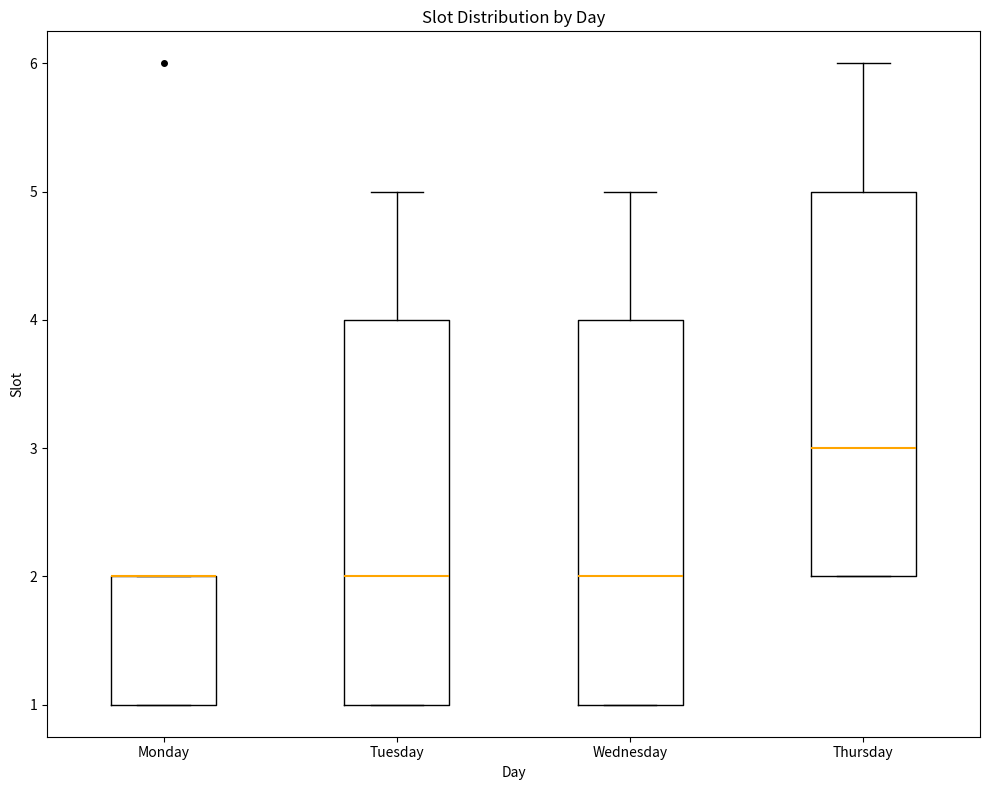

Reading left to right, read every box against the y-axis: the position of its median line, the range the box covers, and the ends of its whiskers. The values are not printed on the chart, so give them approximately, as read against the axis.

Monday: median 2 (drawn on the box's upper edge), box 1 to 2, whiskers 1 to 2
Tuesday: median 2, box 1 to 4, whiskers 1 to 5
Wednesday: median 2, box 1 to 4, whiskers 1 to 5
Thursday: median 3, box 2 to 5, whiskers 2 to 6